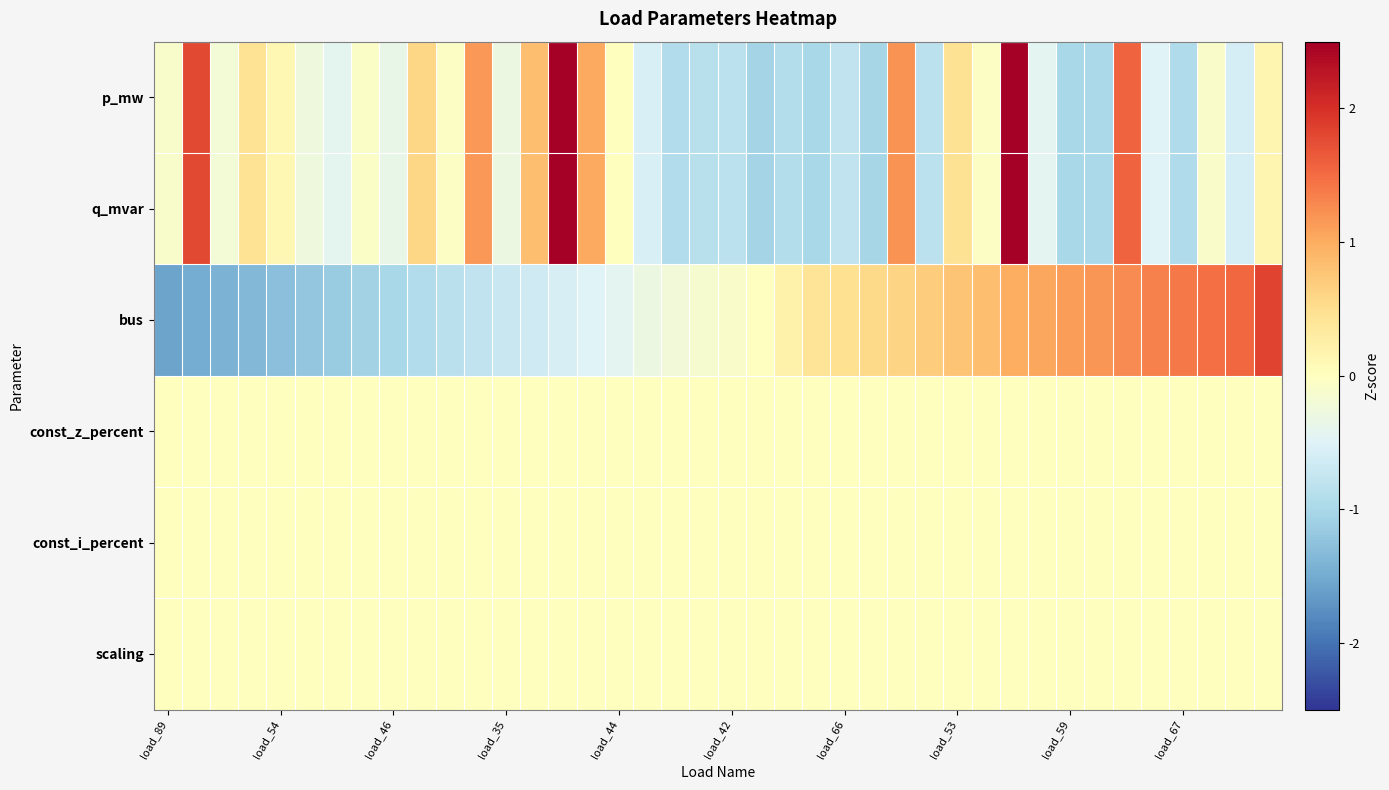

How many series are shown in this chart?

6